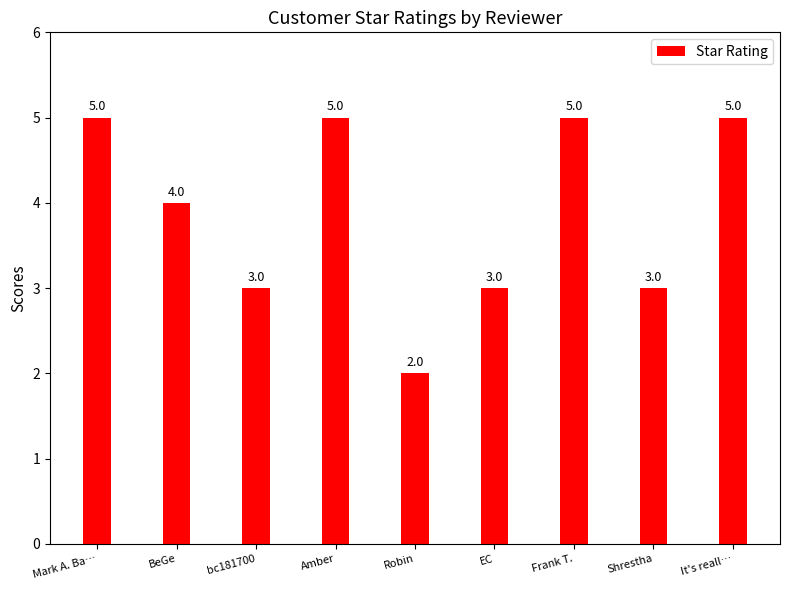

Reading left to right, list all the values displayed in this chart.

Mark A. Ba…=5	BeGe=4	bc181700=3	Amber=5	Robin=2	EC=3	Frank T.=5	Shrestha=3	It's reall…=5